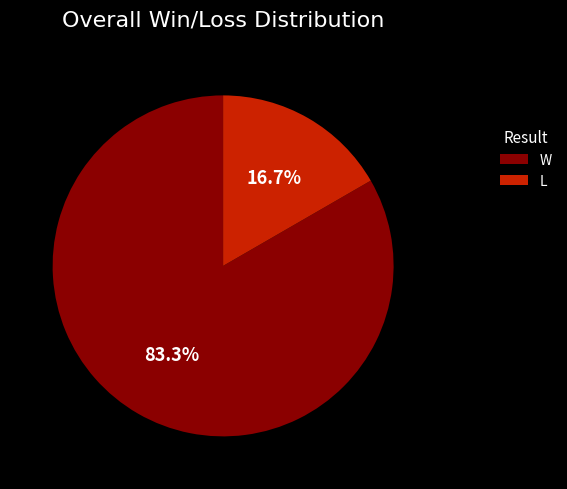

To the nearest percent, what is the difference between the largest and smallest slice percentages?

67%